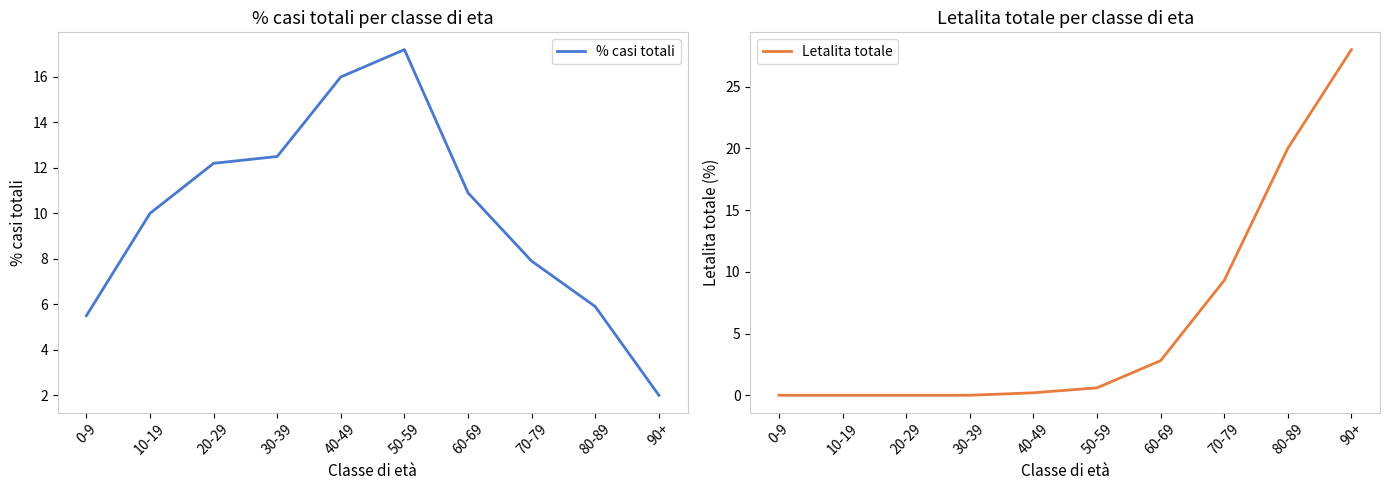

What position from the left is 60-69?

7